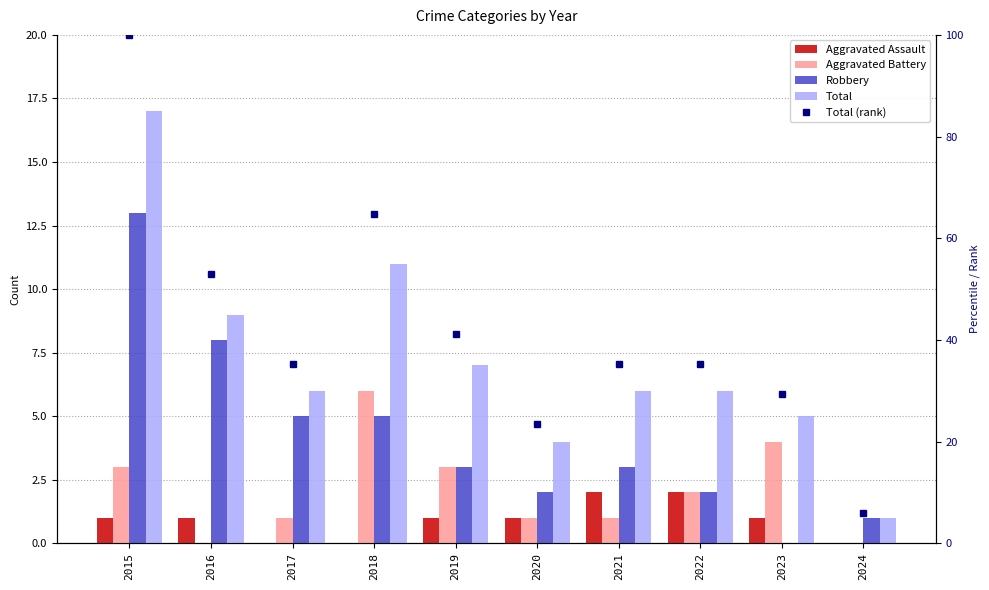

How many distinct data groups are displayed?

5